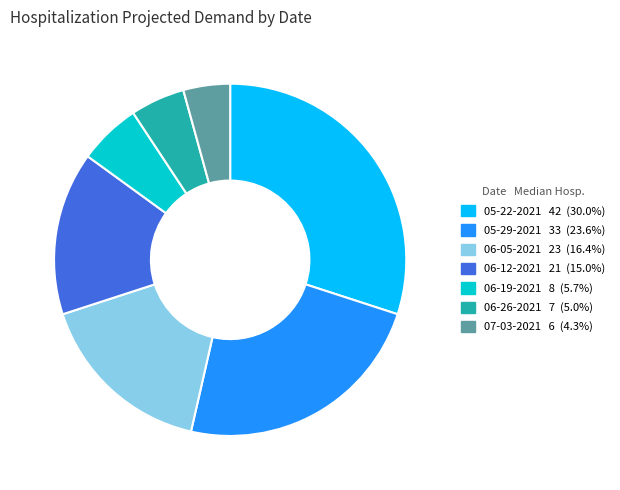

Which category has the smallest portion of the pie?

07-03-2021